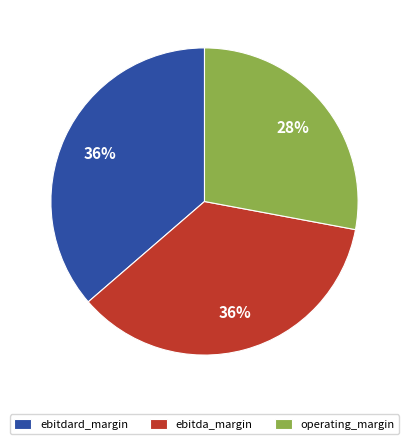

Which slice is the smallest?

operating_margin